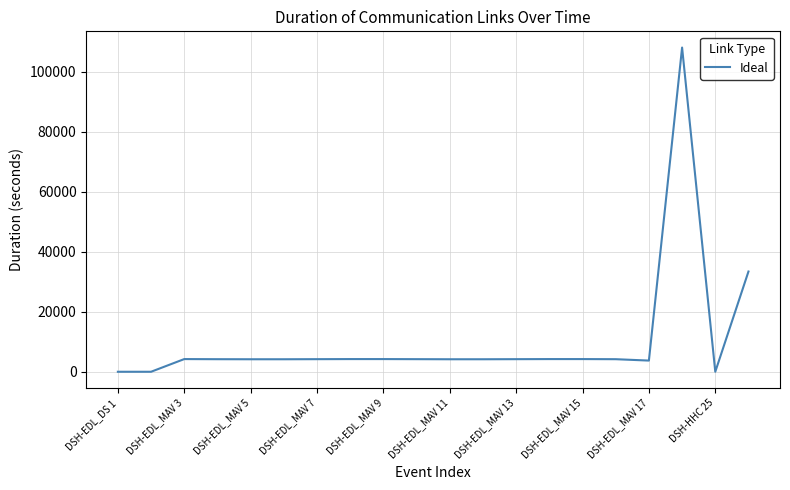

What is the difference between the maximum and minimum values?

107930